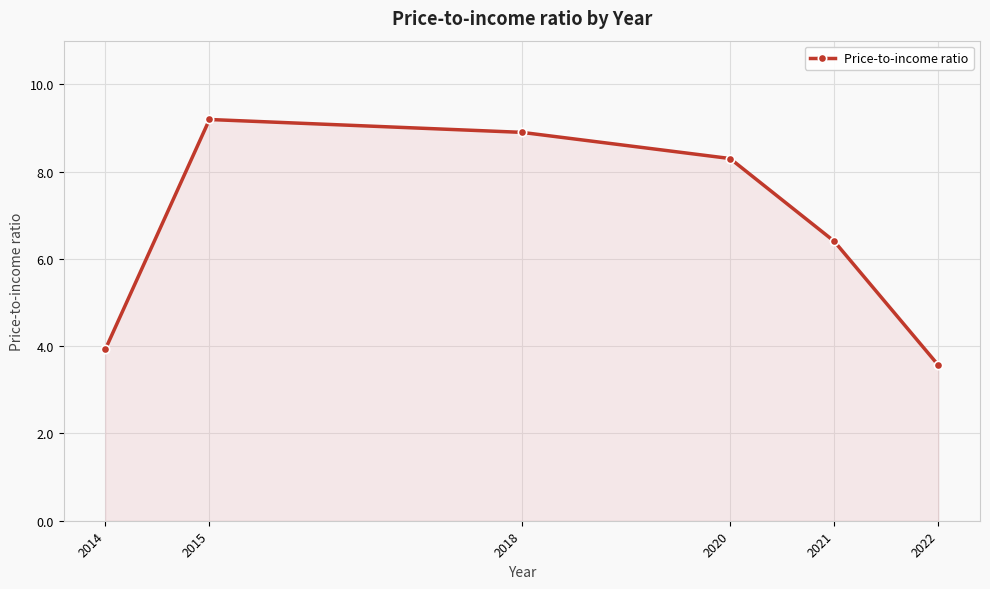

What is the greatest value displayed?

9.2